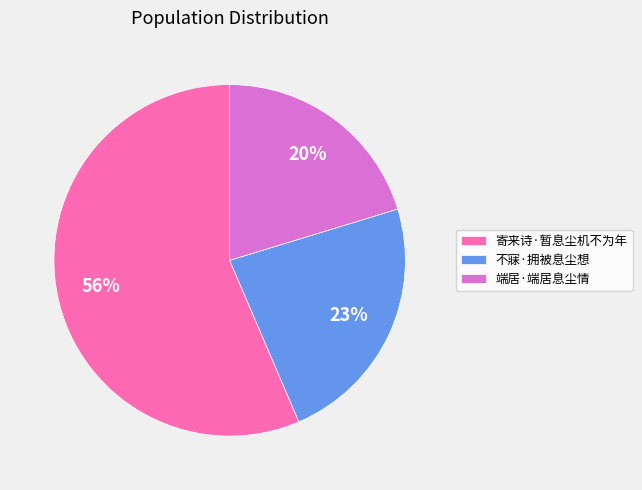

To the nearest percent, what is the average slice percentage?

33%